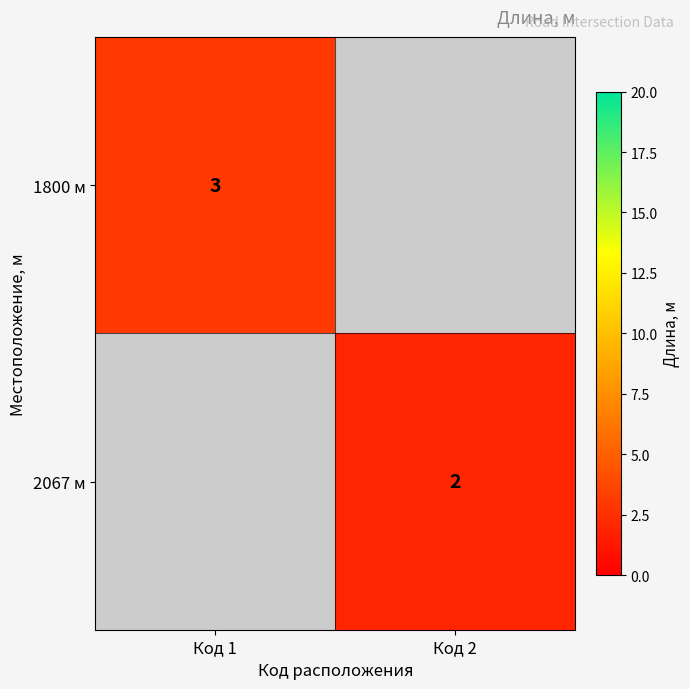

The value of 1800 м at Код 1 is 1.3. True or false?

False